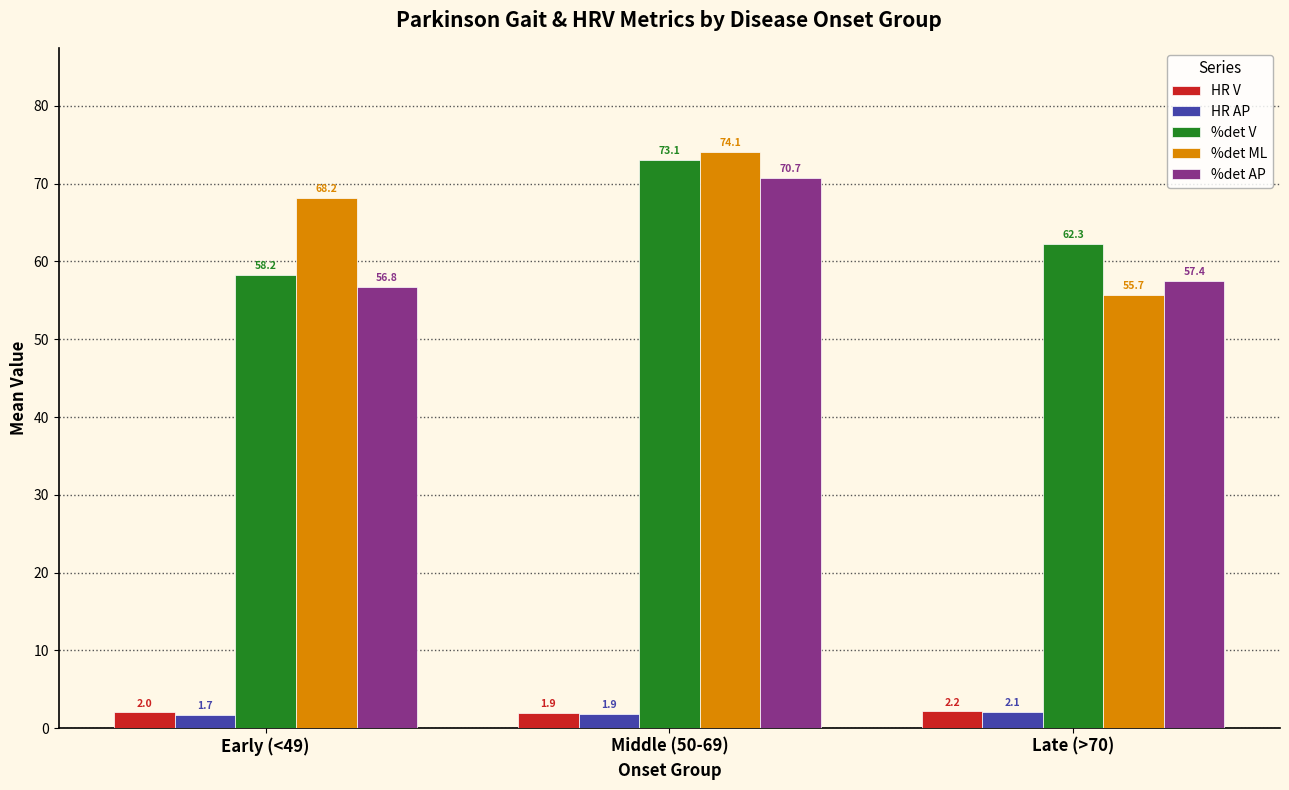

What is the highest value of the %det V series?

73.1